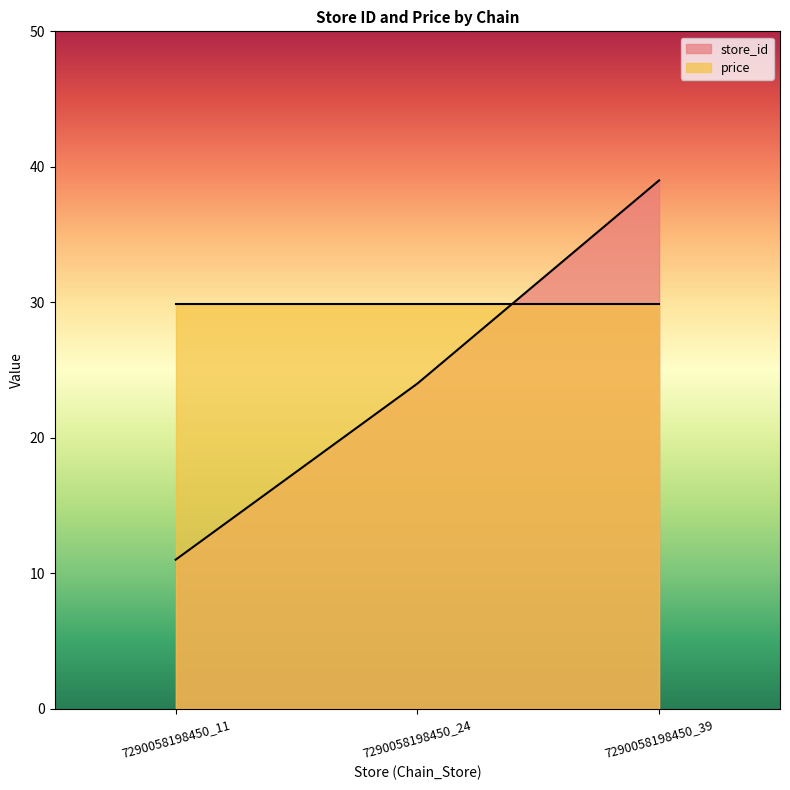

The chart shows a value of 27 at 7290058198450_39. True or false?

False